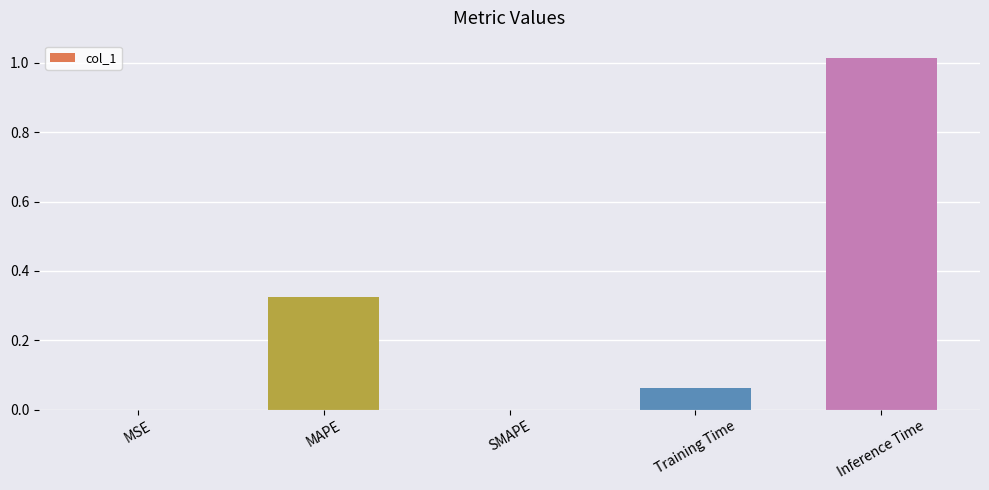

How many distinct data groups are displayed?

1